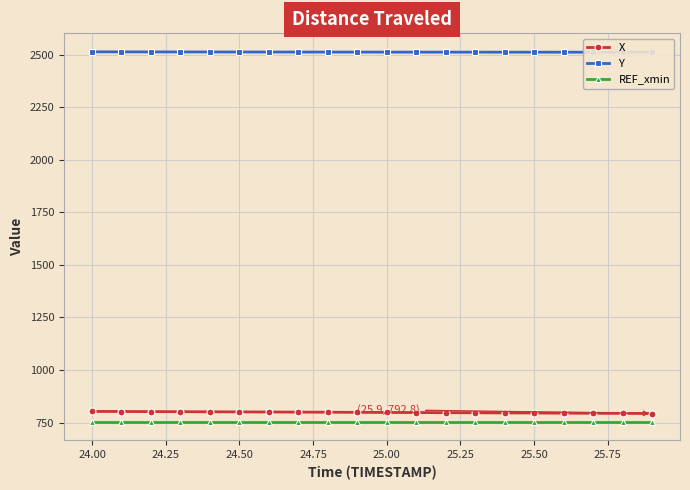

True or false: REF_xmin and X intersect in this chart.

False